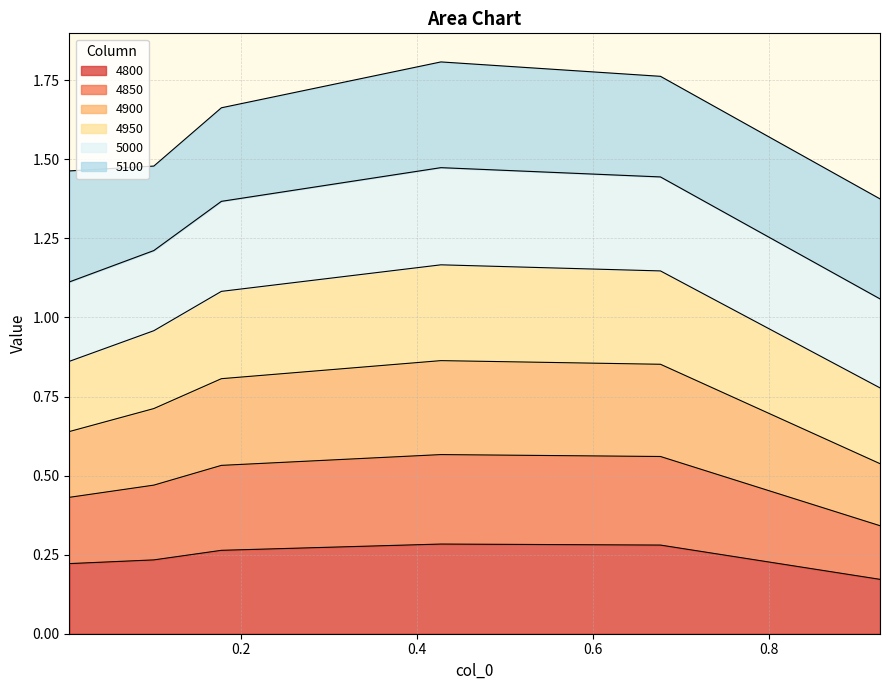

What position from the left is 0.6767123287671233?

5